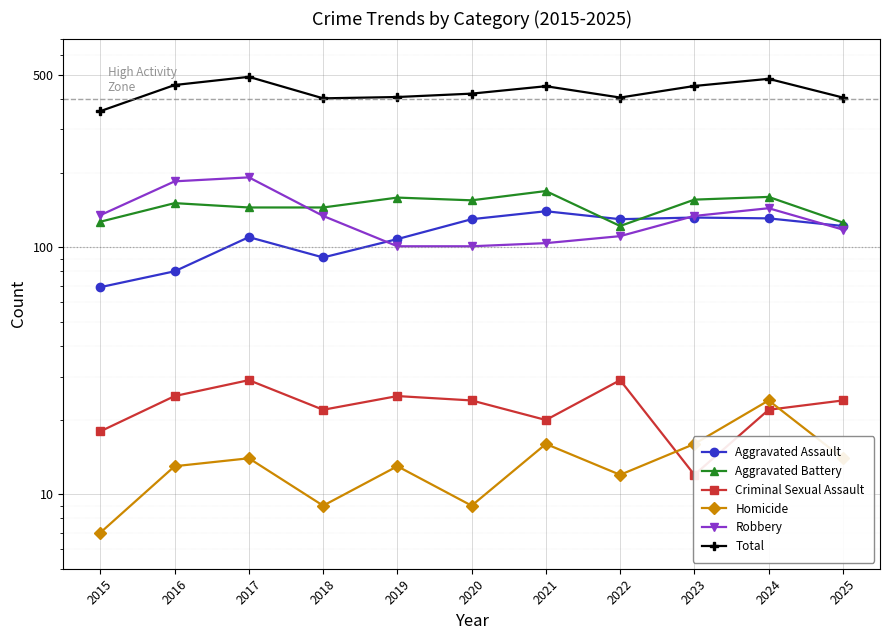

Is it true that Homicide equals 16 at 2024?

False